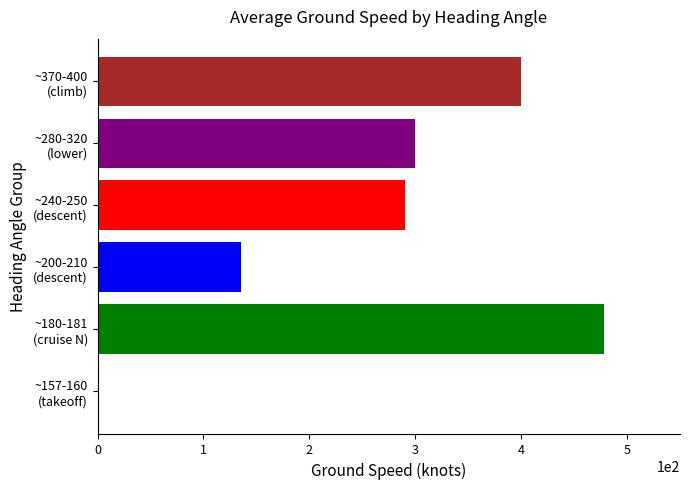

What is the sum of all values?

1604